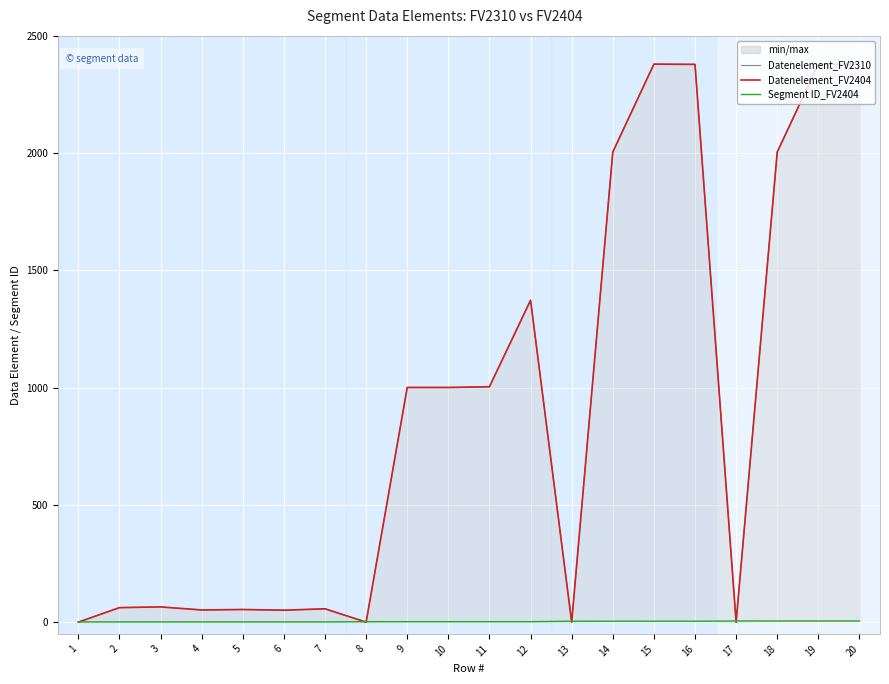

How many categories are shown in the chart?

20